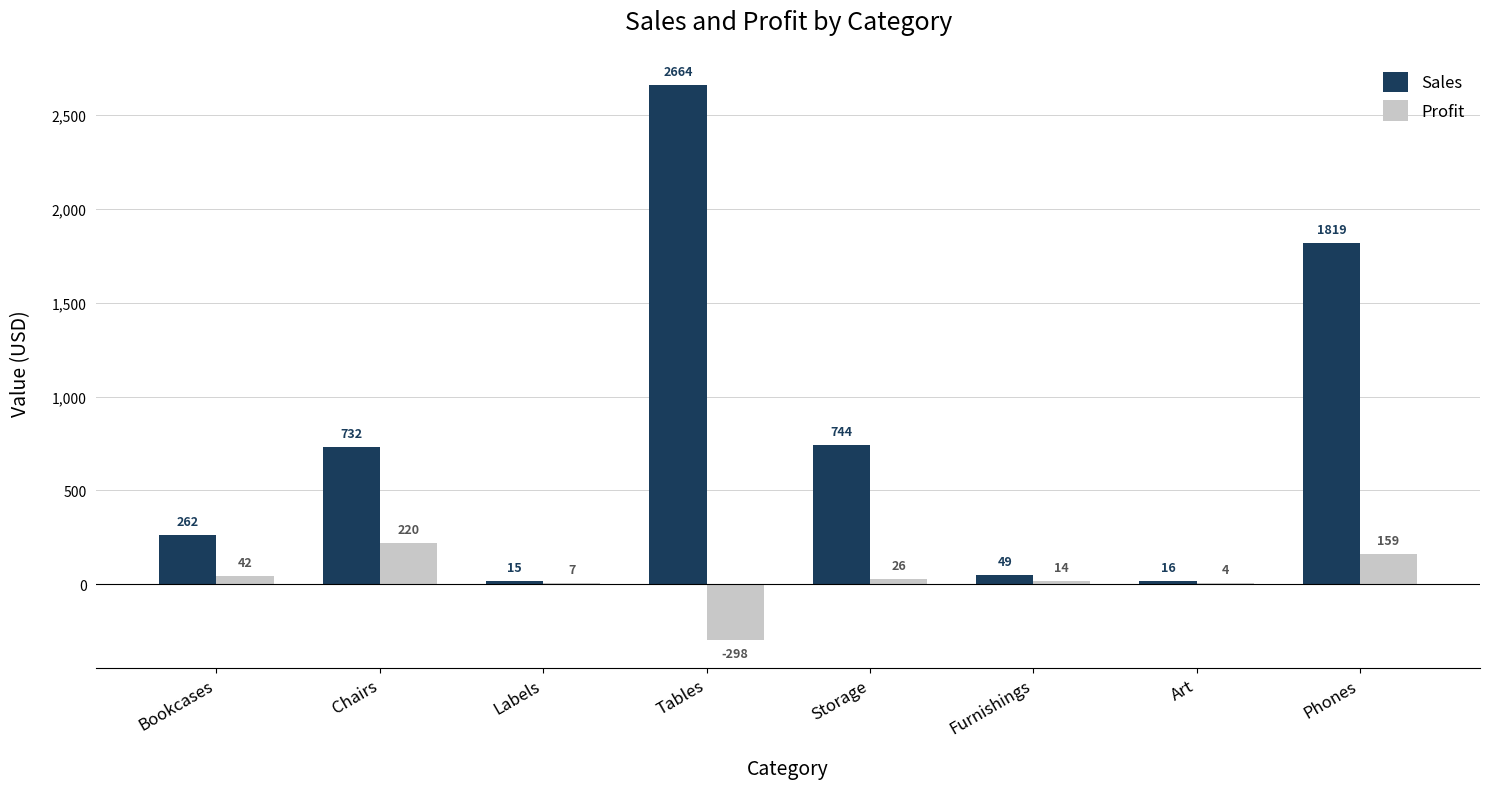

Where does the Profit series first go above 25?

Bookcases